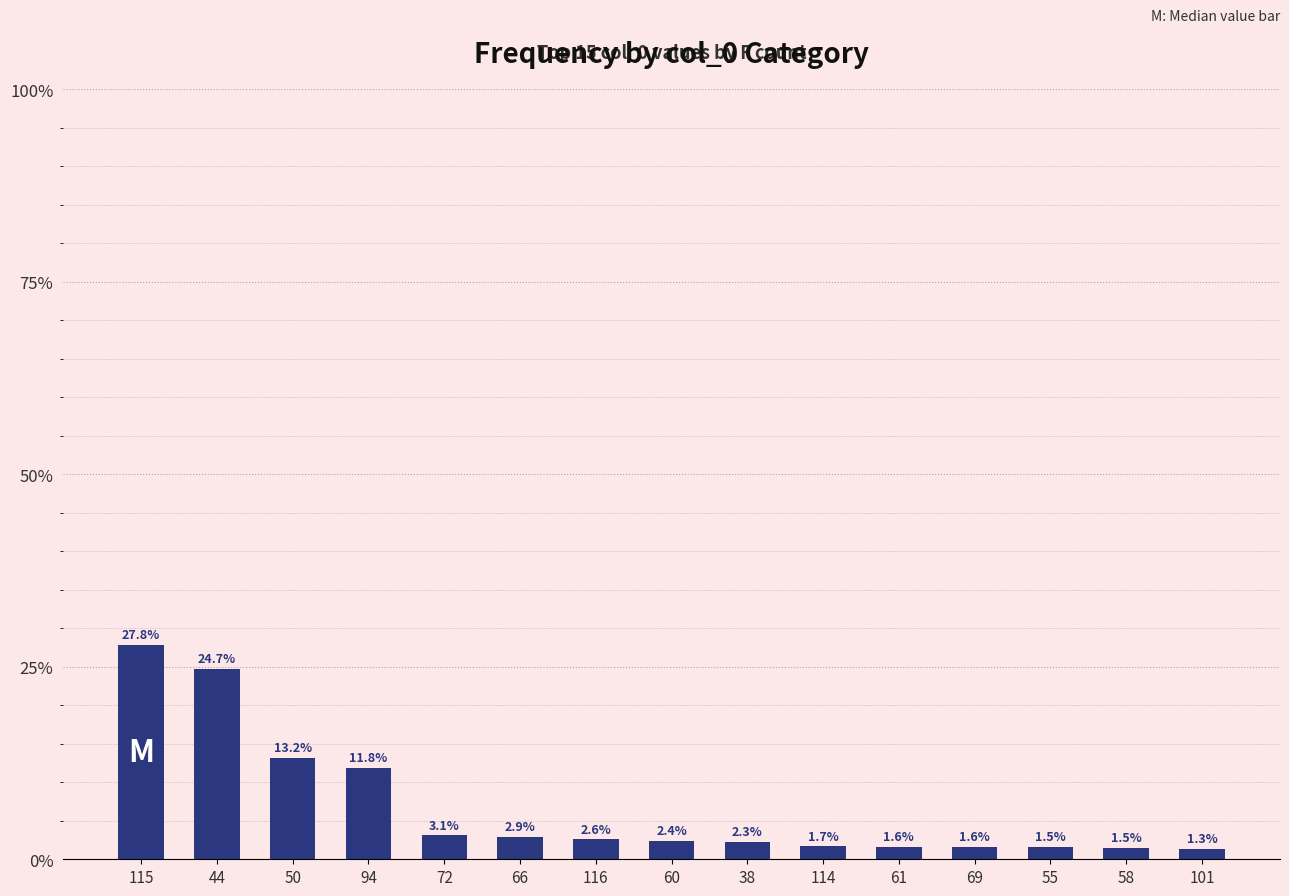

What is the label of the 8th bar from the right?

60